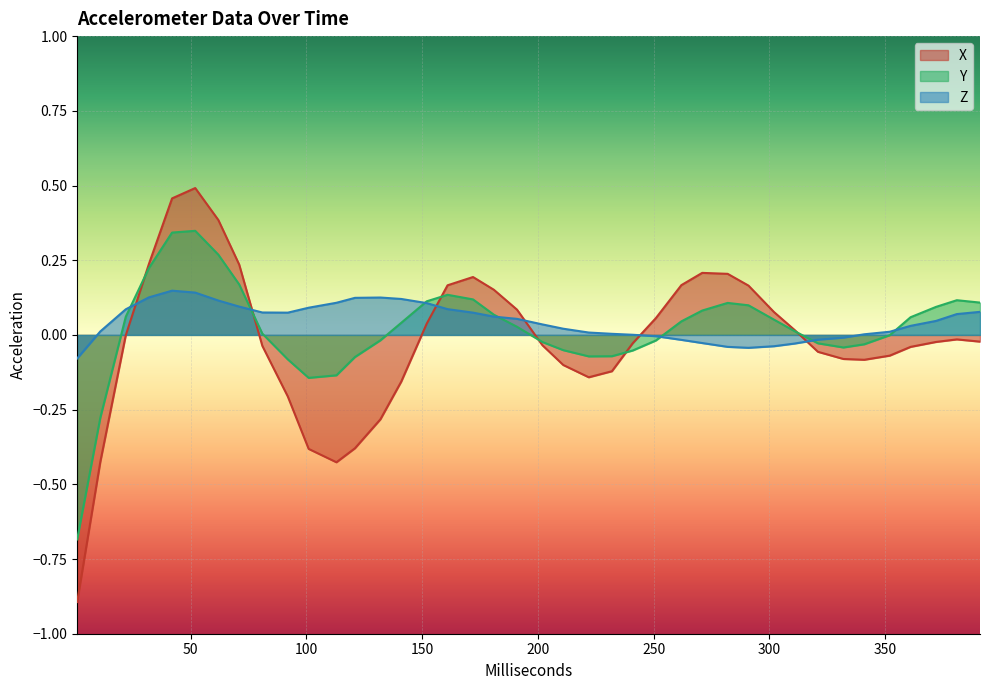

Where is Z nearest to the value 0?

241